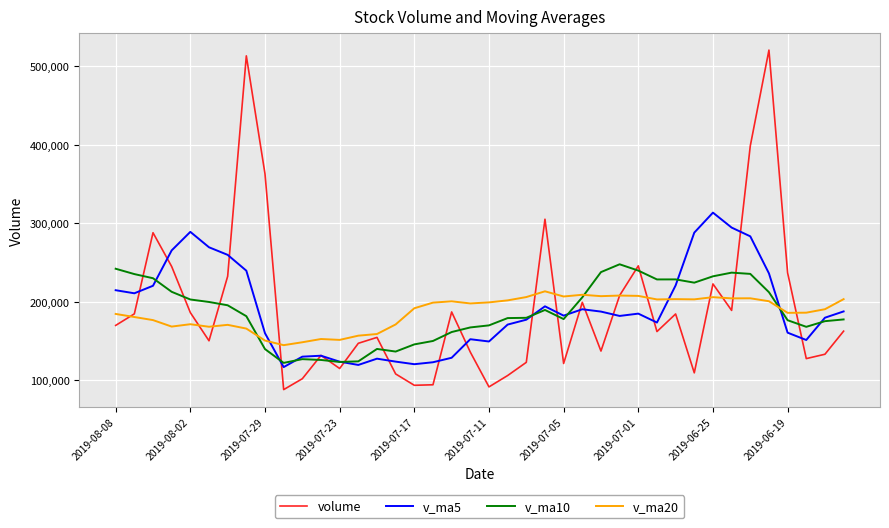

True or false: v_ma20 and v_ma5 cross at least once.

True